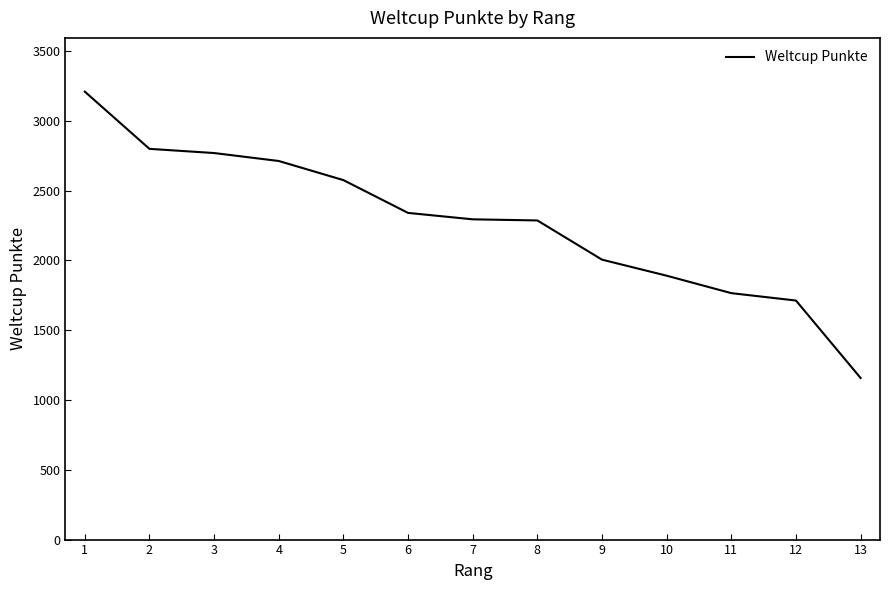

Is it true that the value at 8 is 3919?

False